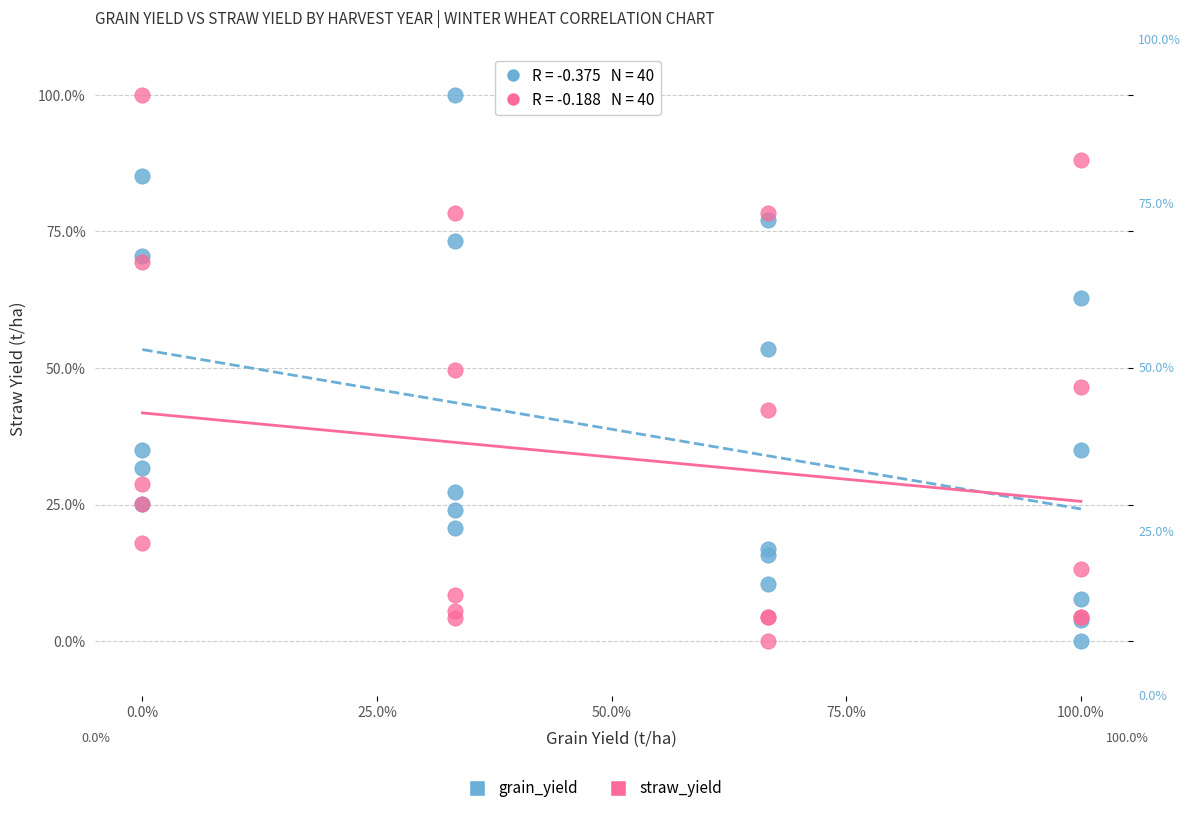

What is the X range (max minus min) for the scatter plot?

100.0